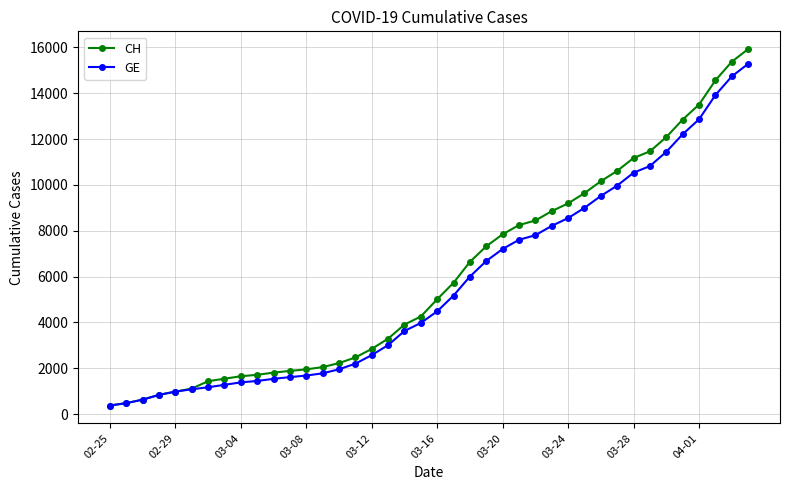

What is the lowest value of the GE series?

375